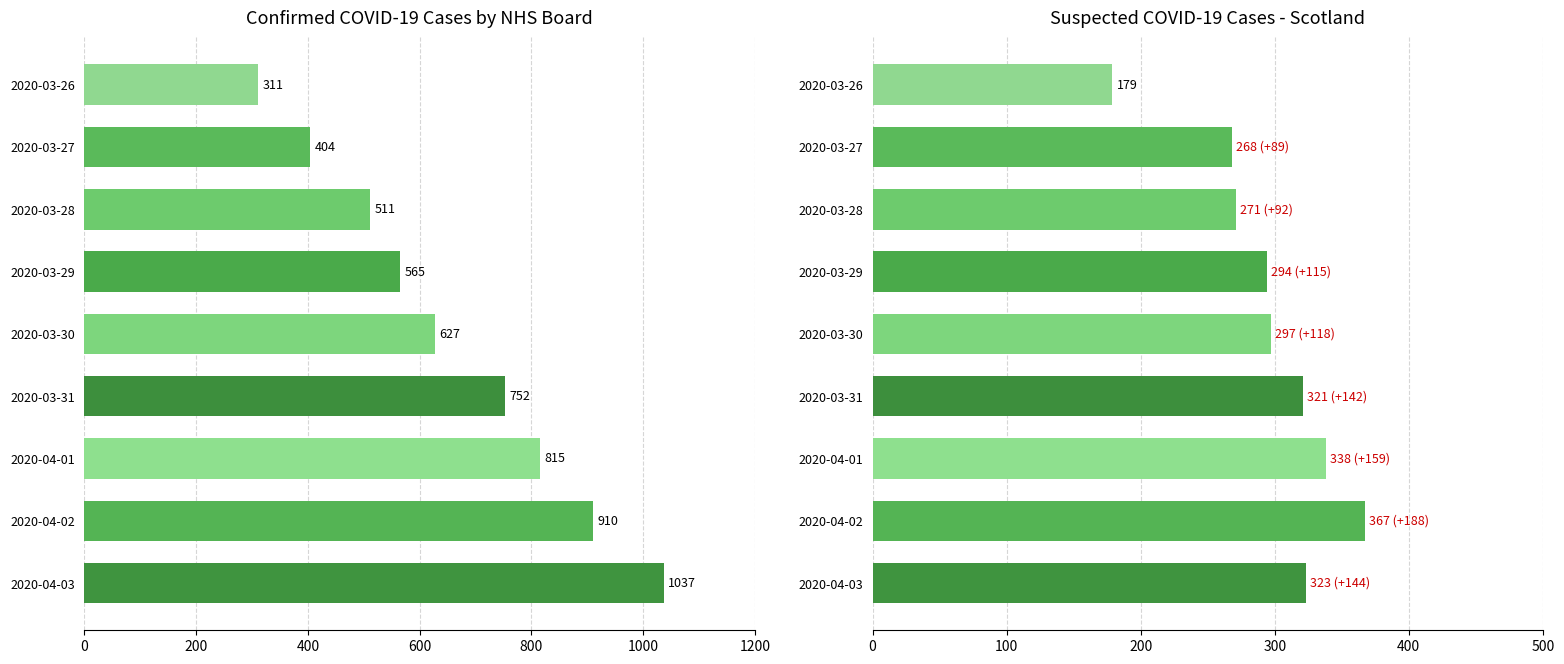

The Confirmed Scotland Total series shows 1233 at 2020-03-31. True or false?

False